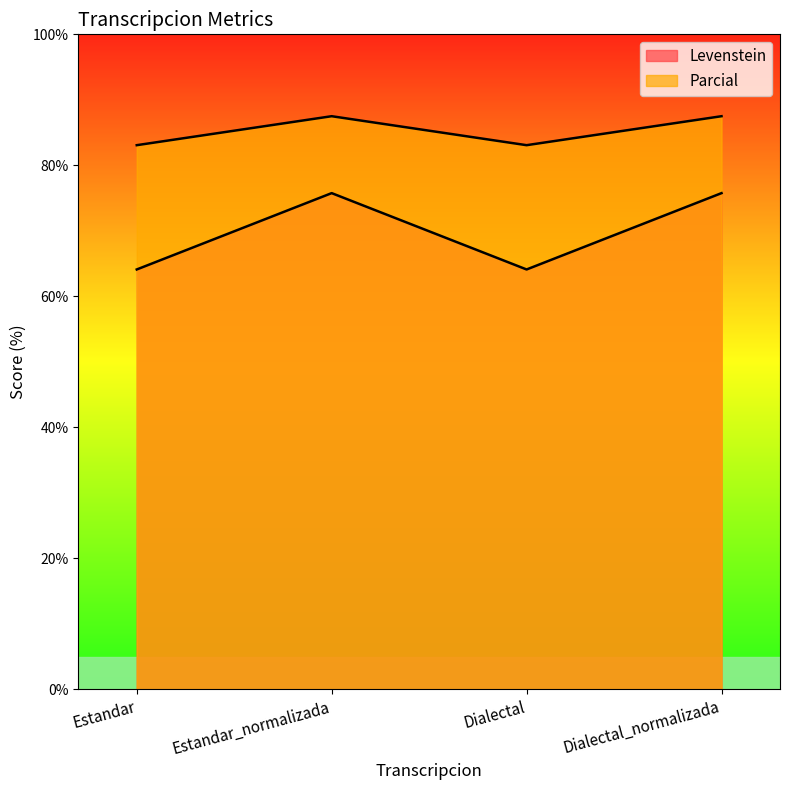

At which label does Levenstein first exceed 75?

Estandar_normalizada